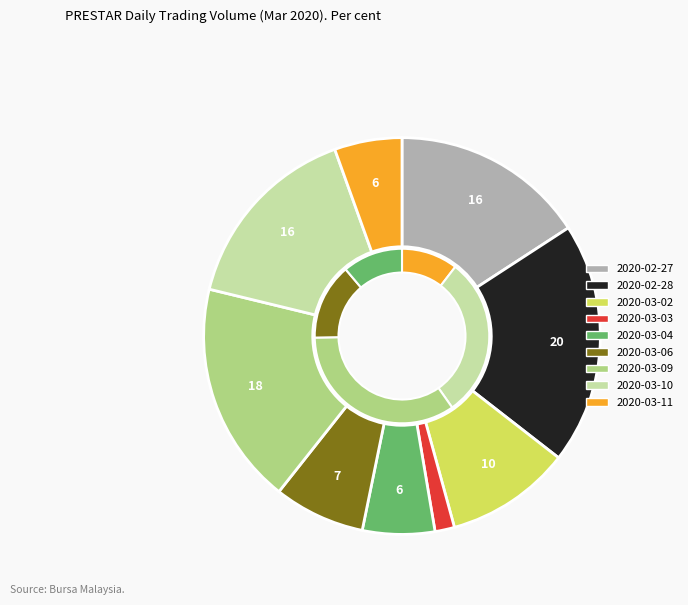

How many slices are in this pie chart?

9